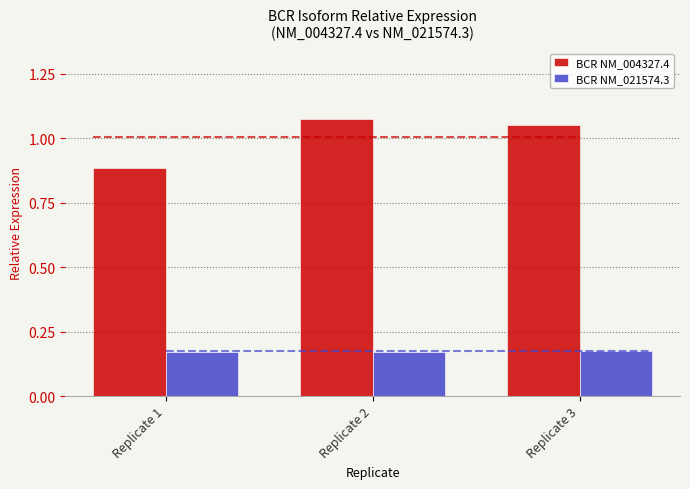

The BCR NM_004327.4 series shows 0.3 at Replicate 2. True or false?

False